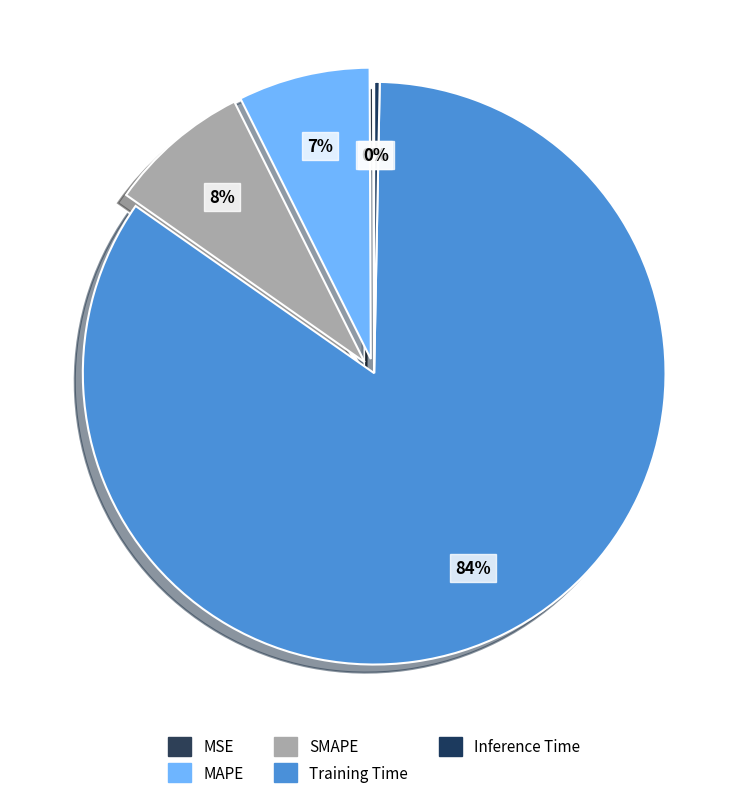

How many slices are in this pie chart?

5